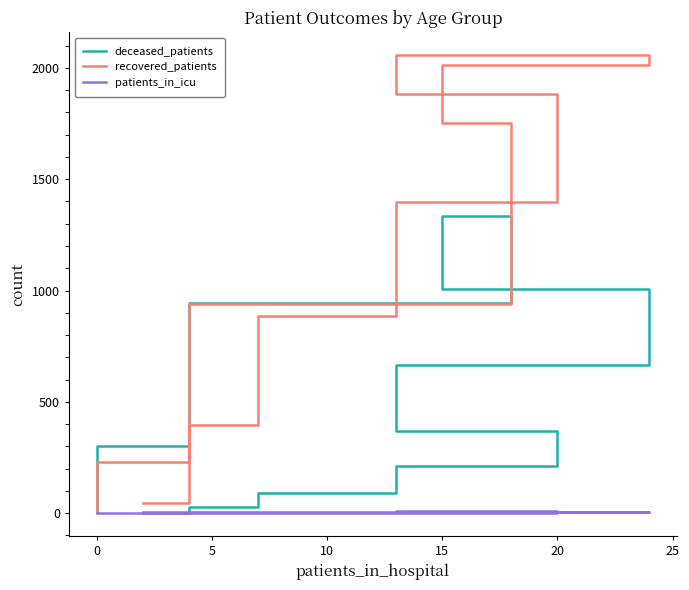

How many lines are shown in the chart?

3